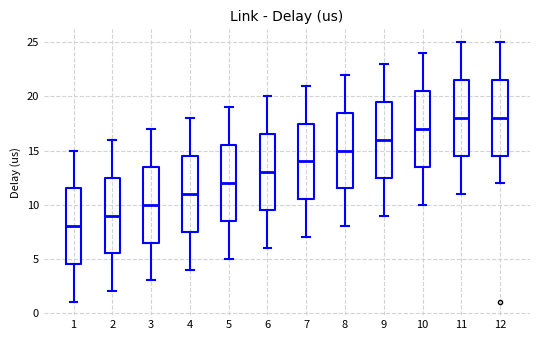

Reading left to right, read every box against the y-axis: the position of its median line, the range the box covers, and the ends of its whiskers. The values are not printed on the chart, so give them approximately, as read against the axis.

1: median 8.0, box 4.5 to 11.5, whiskers 1.0 to 15.0
2: median 9.0, box 5.5 to 12.5, whiskers 2.0 to 16.0
3: median 10.0, box 6.5 to 13.5, whiskers 3.0 to 17.0
4: median 11.0, box 7.5 to 14.5, whiskers 4.0 to 18.0
5: median 12.0, box 8.5 to 15.5, whiskers 5.0 to 19.0
6: median 13.0, box 9.5 to 16.5, whiskers 6.0 to 20.0
7: median 14.0, box 10.5 to 17.5, whiskers 7.0 to 21.0
8: median 15.0, box 11.5 to 18.5, whiskers 8.0 to 22.0
9: median 16.0, box 12.5 to 19.5, whiskers 9.0 to 23.0
10: median 17.0, box 13.5 to 20.5, whiskers 10.0 to 24.0
11: median 18.0, box 14.5 to 21.5, whiskers 11.0 to 25.0
12: median 18.0, box 14.5 to 21.5, whiskers 12.0 to 25.0